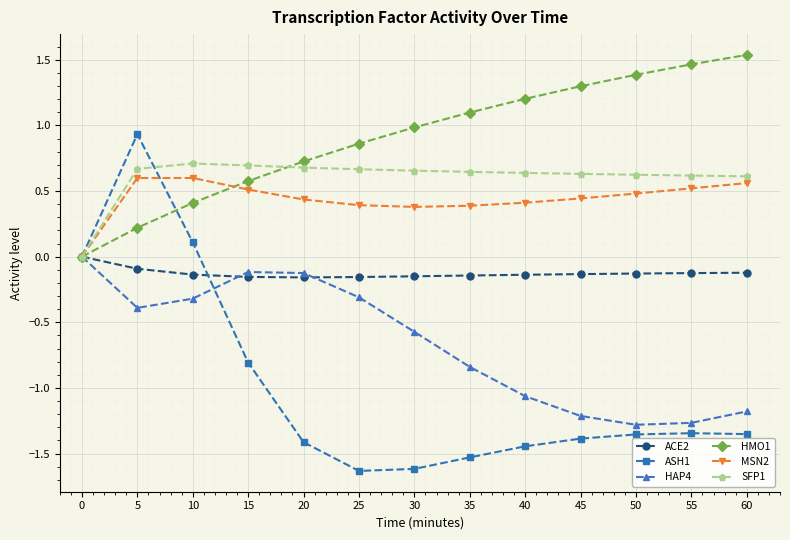

Is the value of HAP4 at 20 greater than the value of SFP1 at 35?

No